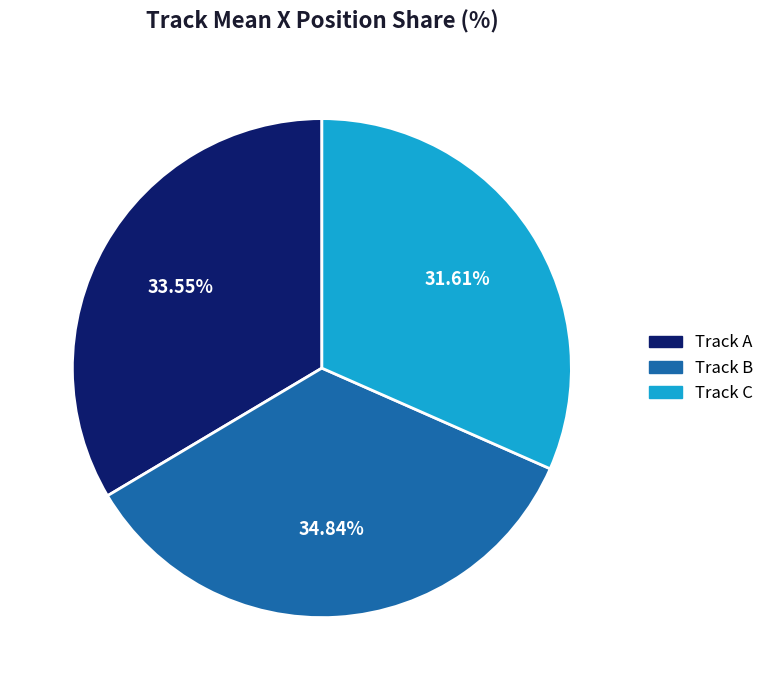

Is there a majority slice in this chart?

No